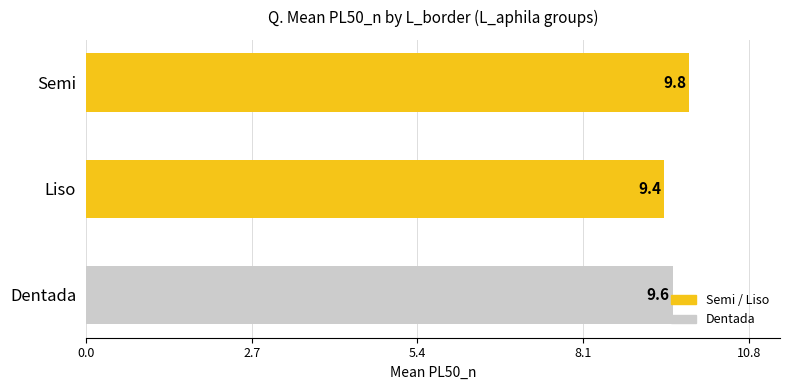

What is the sum of all values?

28.8